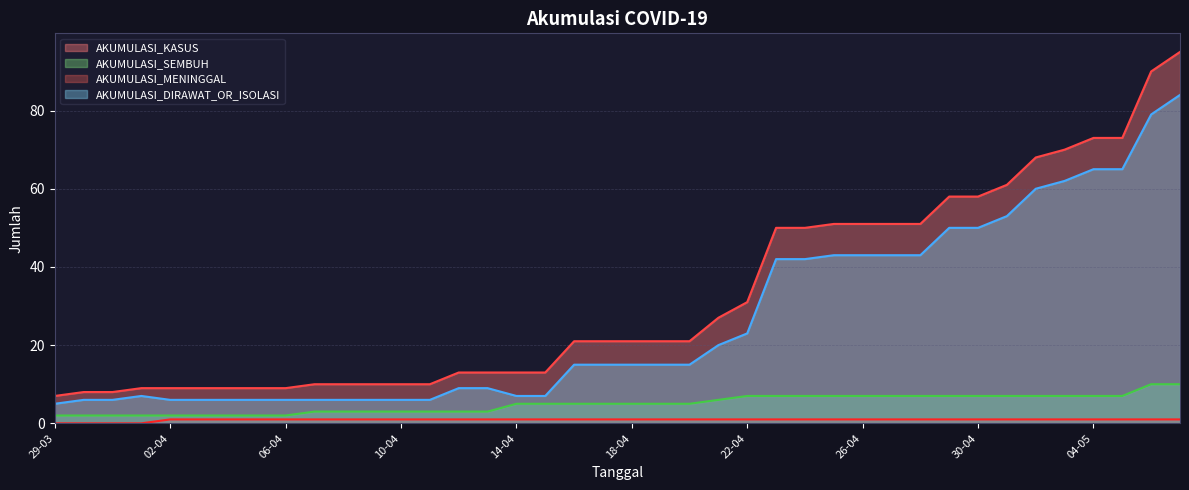

Between 10-04 and 20-04, which series saw the biggest shift?

AKUMULASI_KASUS